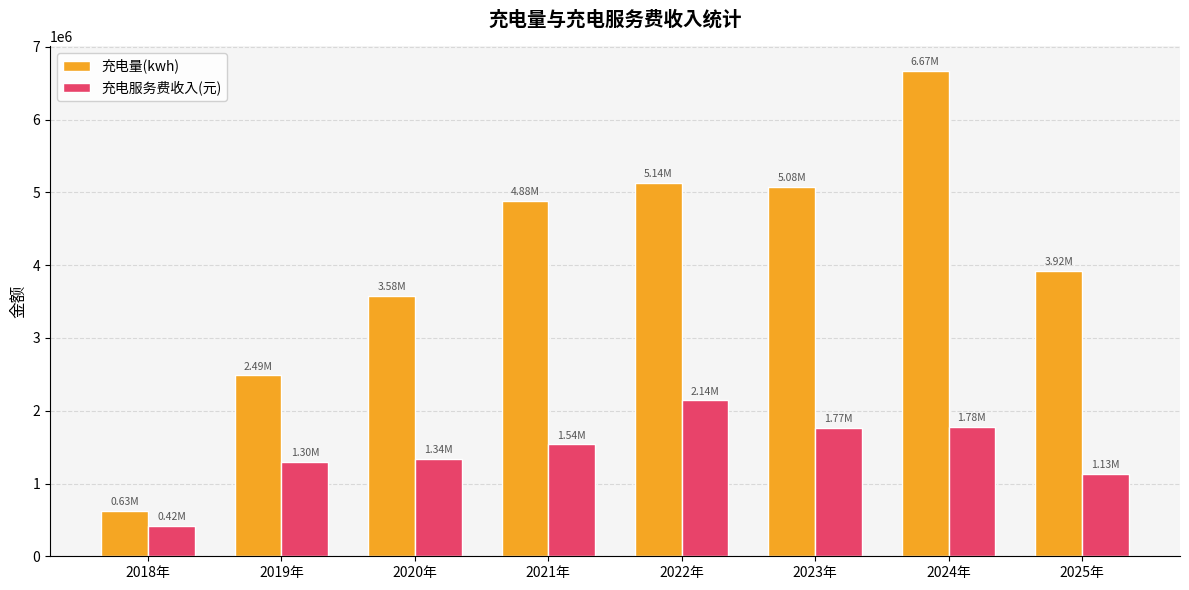

List the series in order of their peak value, lowest first.

充电服务费收入(元), 充电量(kwh)